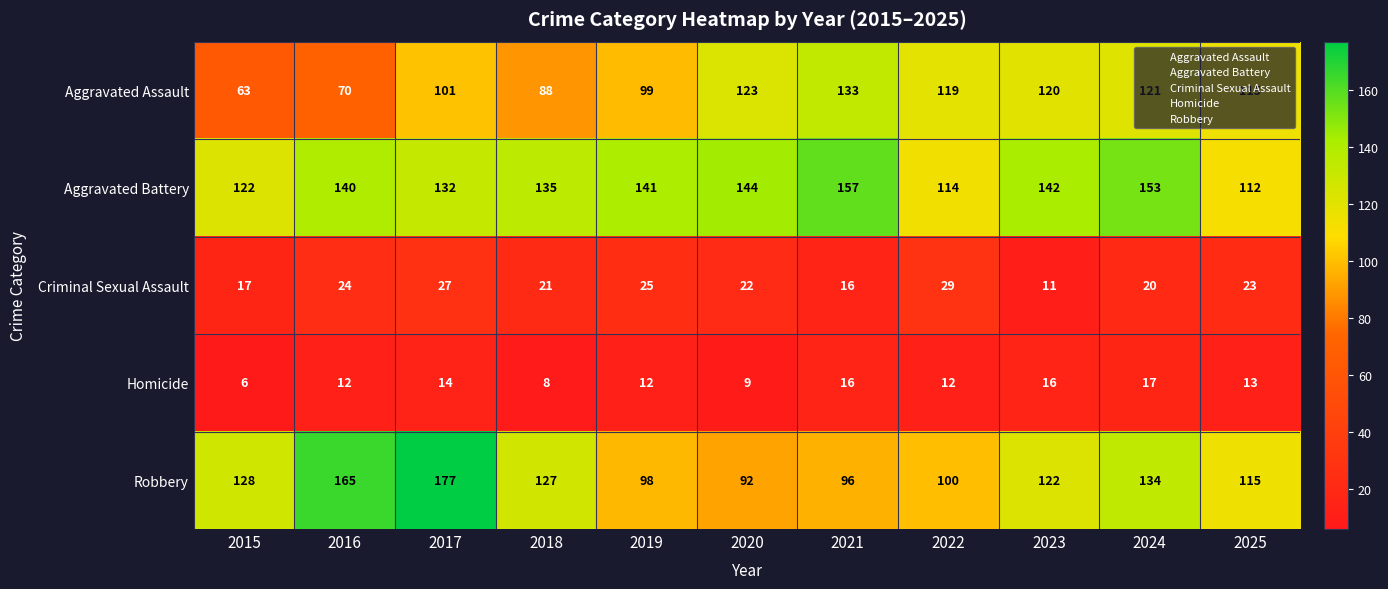

What is the total value across all series at 2017?

451